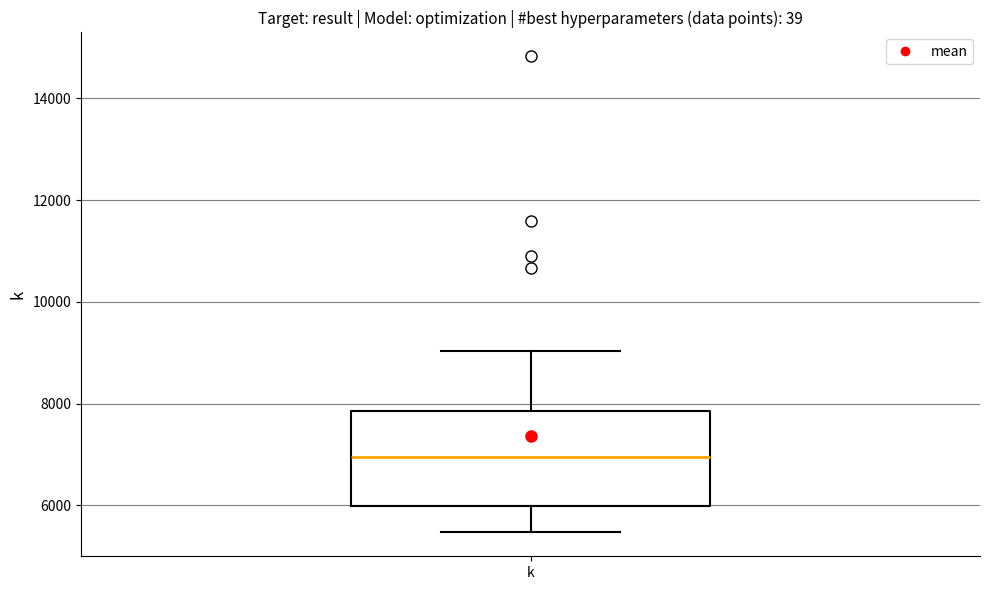

Read this box plot against the y-axis: the position of the median line, the range covered by the box, and the ends of both whiskers. The values are not printed on the chart, so give them approximately, as read against the axis.

median 7000, box 6000 to 7800, whiskers 5400 to 9000